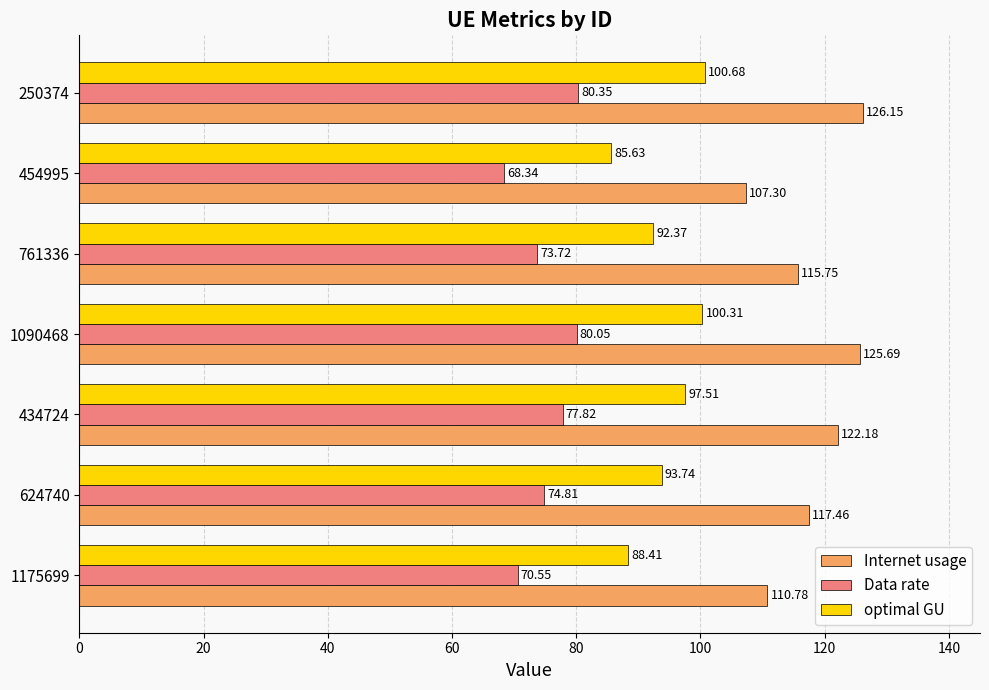

Which series has the largest range (max minus min)?

Internet usage